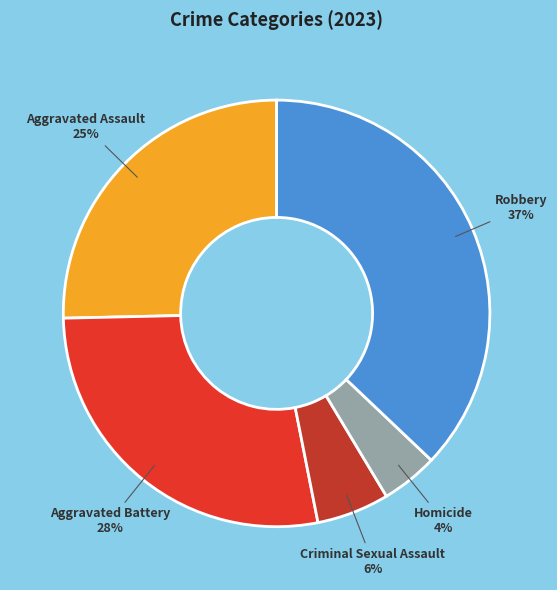

Do Aggravated Battery and Criminal Sexual Assault together represent more than half of the pie?

No